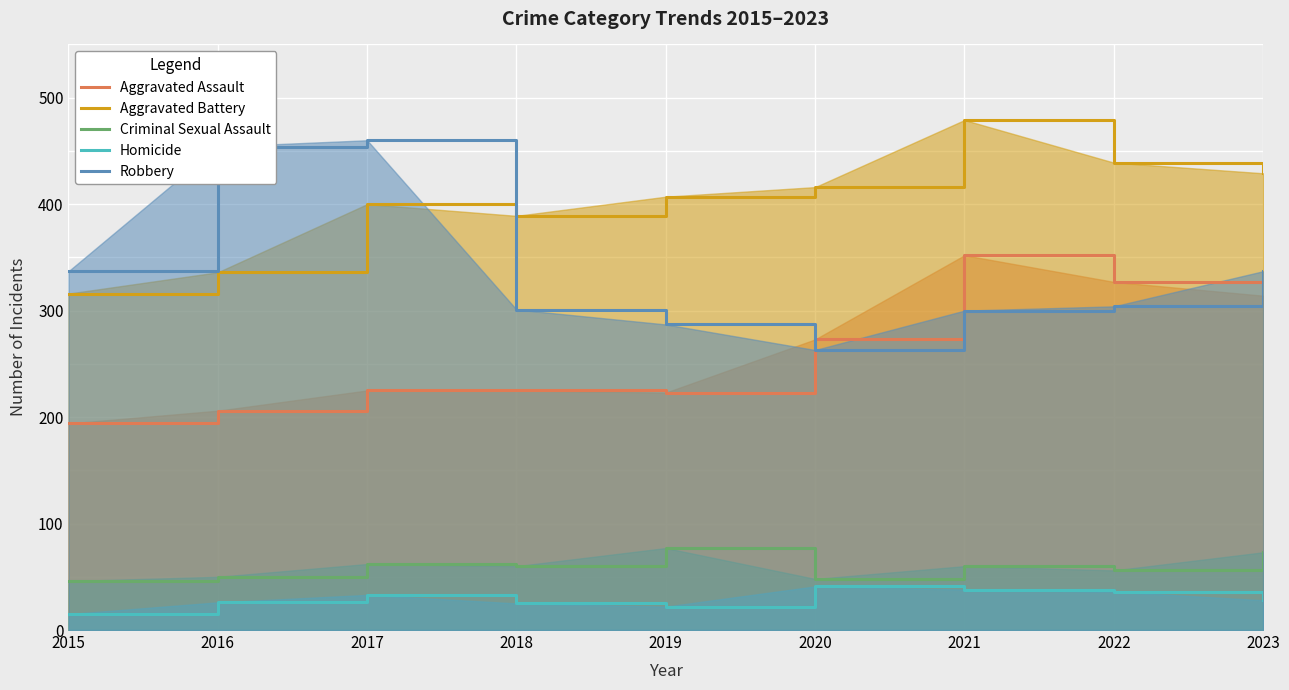

True or false: Robbery and Criminal Sexual Assault cross at least once.

False